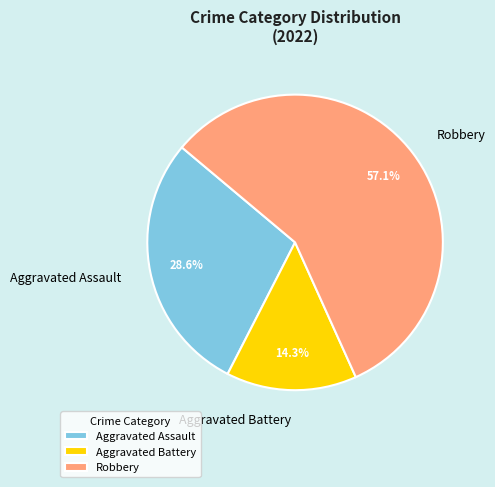

What is the total percentage of Aggravated Assault and Aggravated Battery?

42.9%